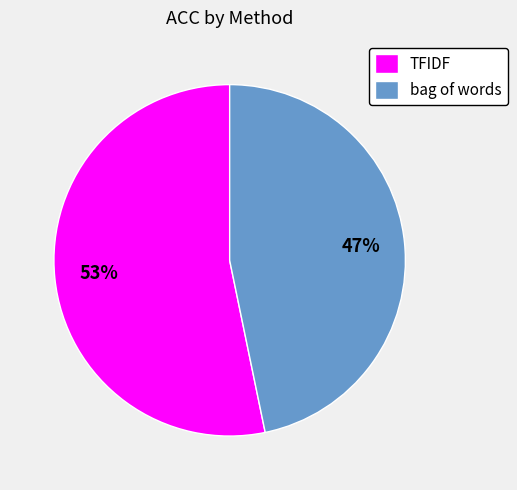

Is it true that TFIDF is 65% of the pie?

False